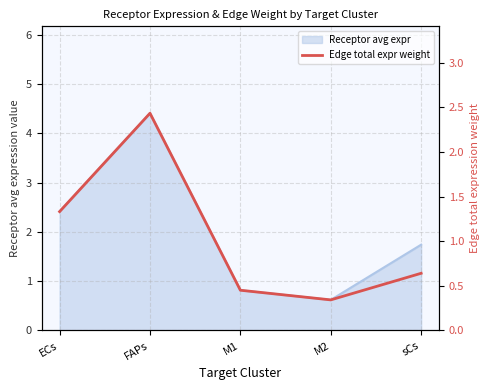

How many interior local peaks (higher than both neighbors) does the data have?

1